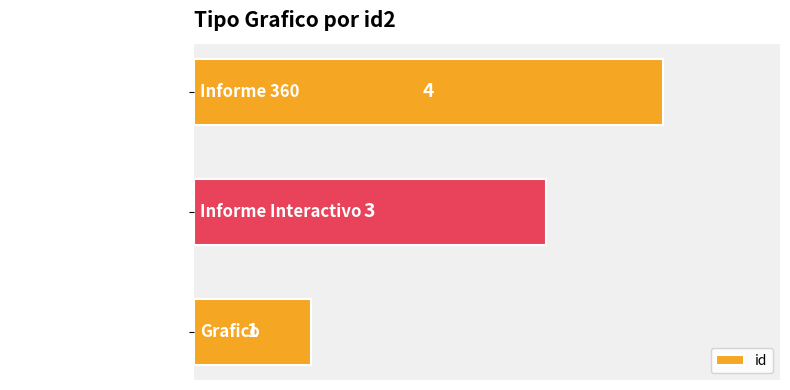

Reading bottom to top, what are all the values shown in this chart?

1	3	4